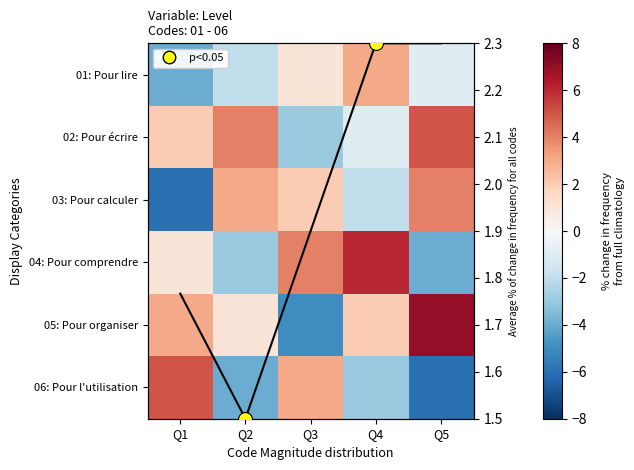

Count the 04: Pour comprendre values in the range -3 to 4.

3